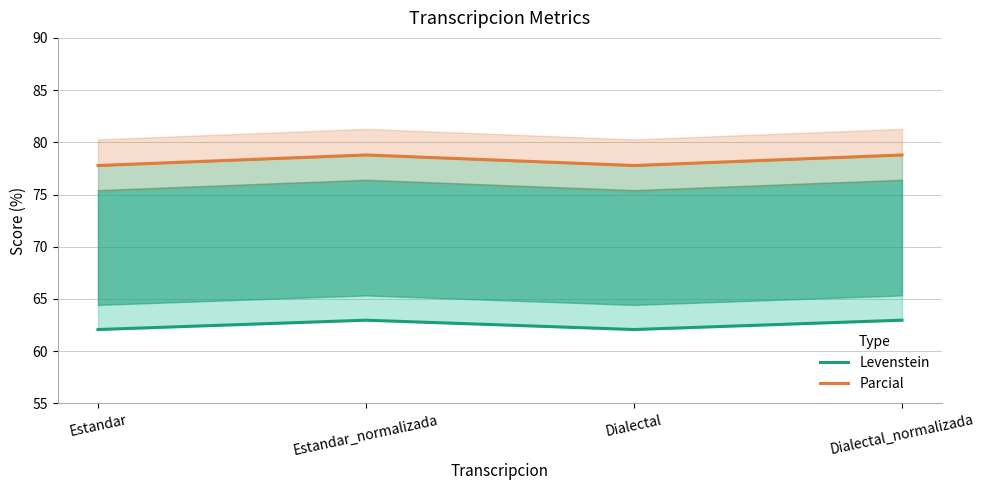

What is the lowest value of the Levenstein series?

62.1